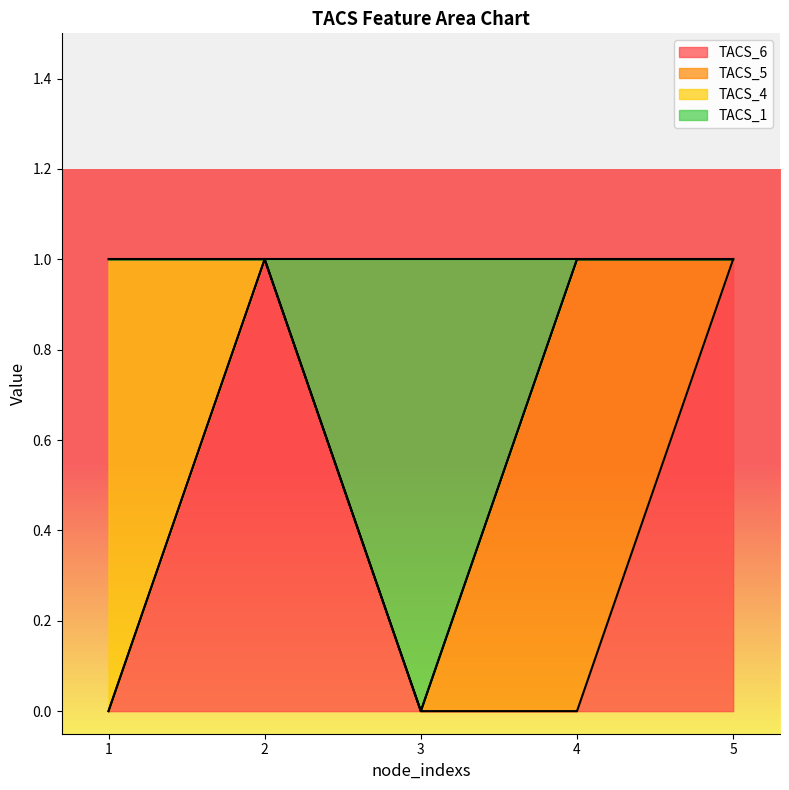

True or false: TACS_1 and TACS_6 cross at least once.

False